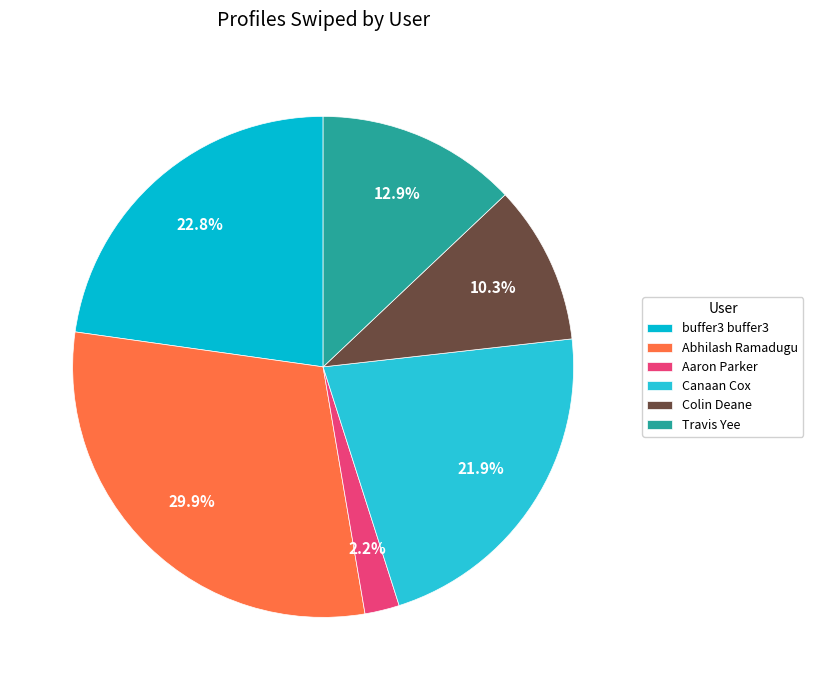

What is the smallest slice in the pie chart?

Aaron Parker